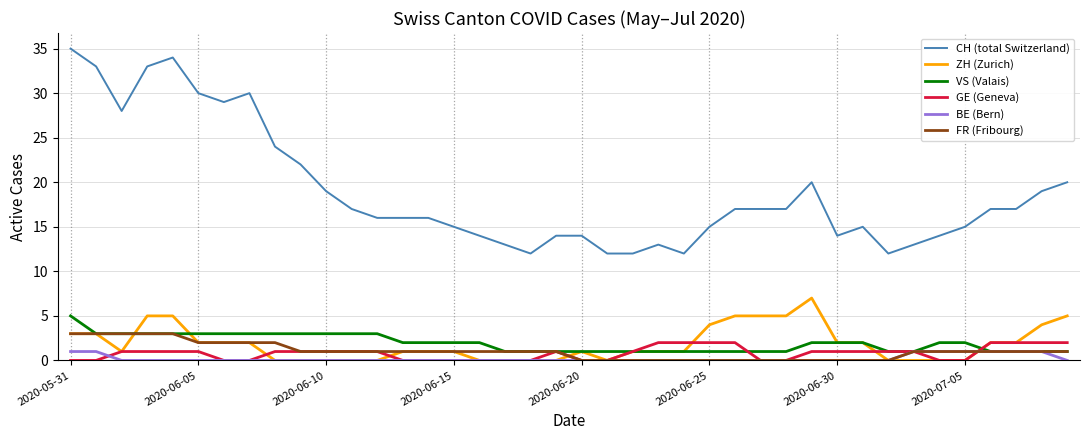

What is the highest value of the BE (Bern) series?

1